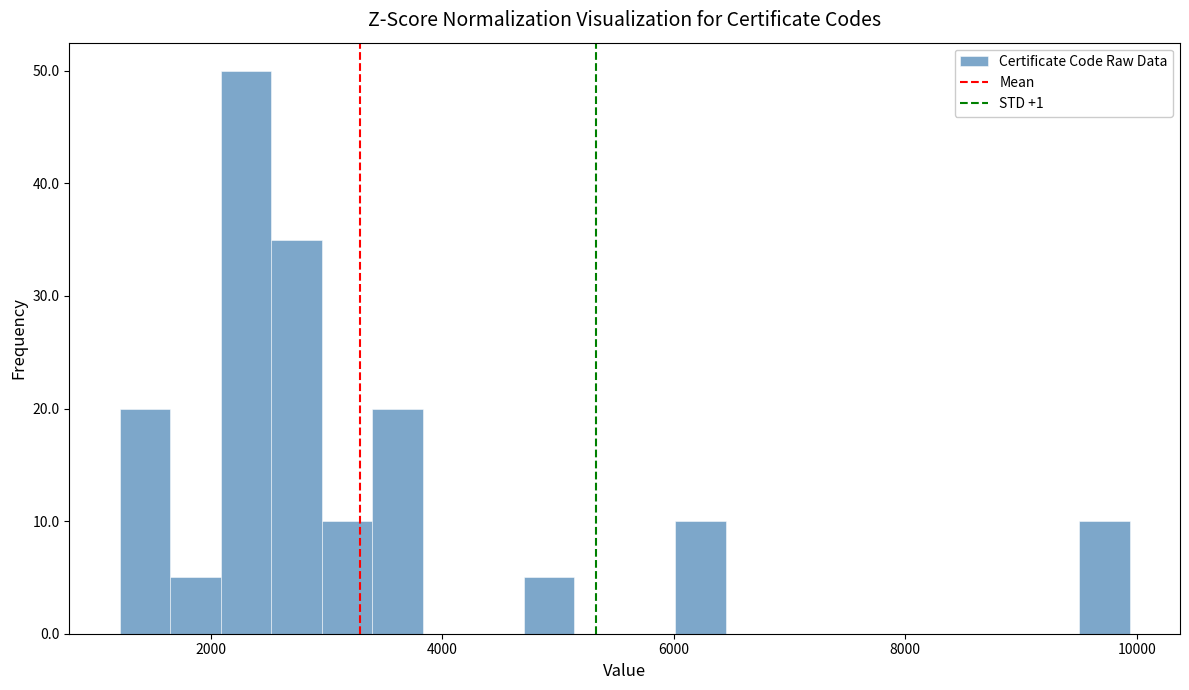

Read against the x-axis, roughly where is the centre of the tallest bar?

2400